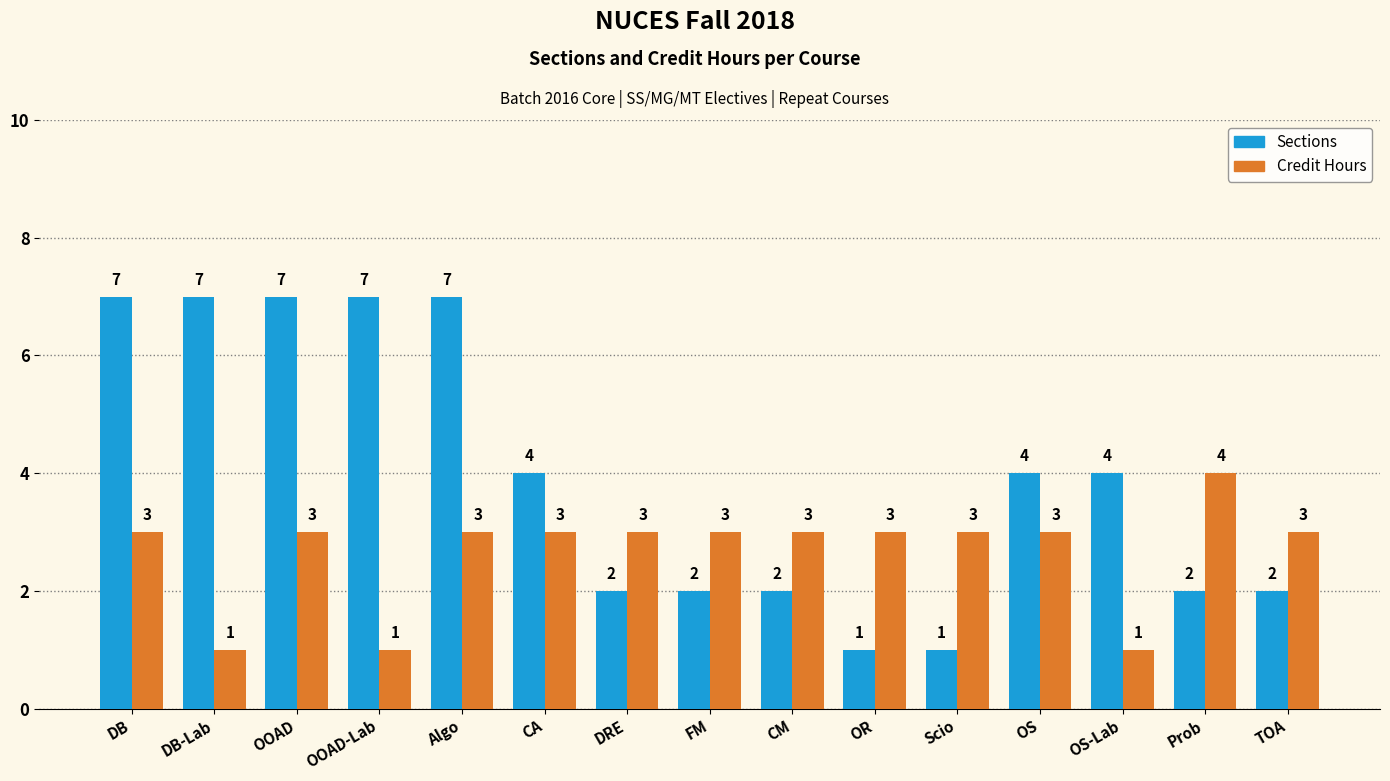

What is the spread (max minus min) of values at DB?

4